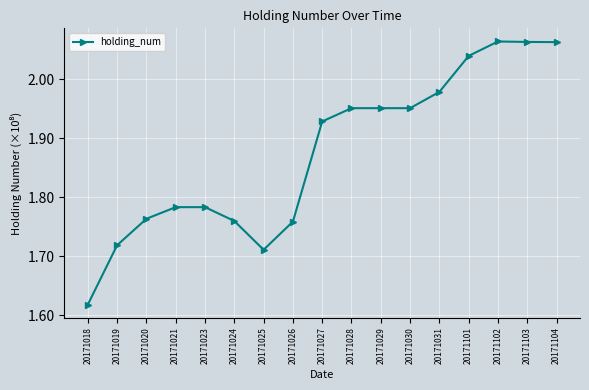

What is the greatest value displayed?

206410000